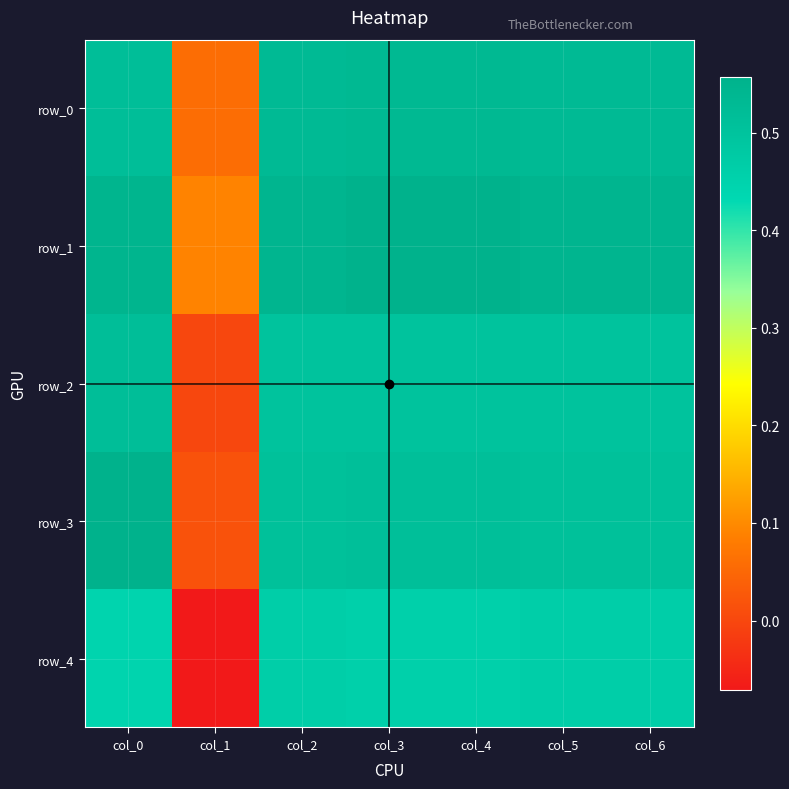

True or false: row_0 has a value of 0.5 at col_3.

True